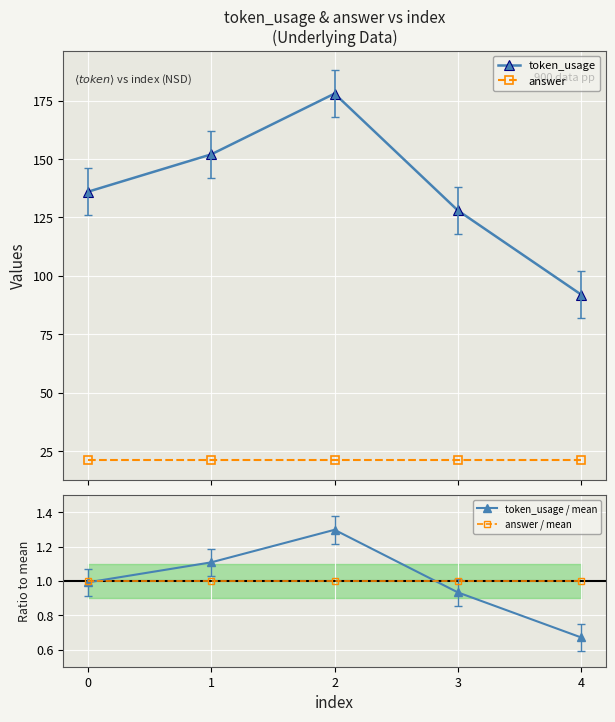

Which series has the largest range (max minus min)?

token_usage